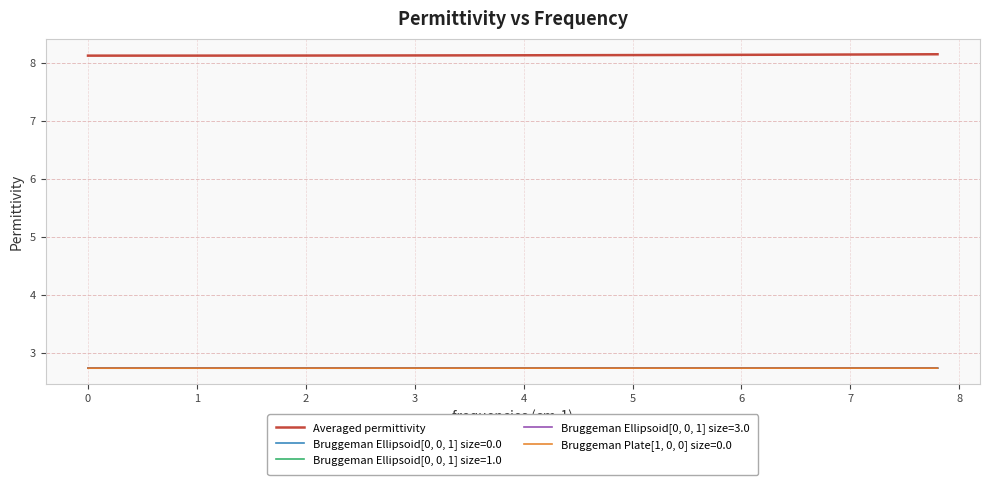

Which series has the largest total across all categories?

Averaged permittivity